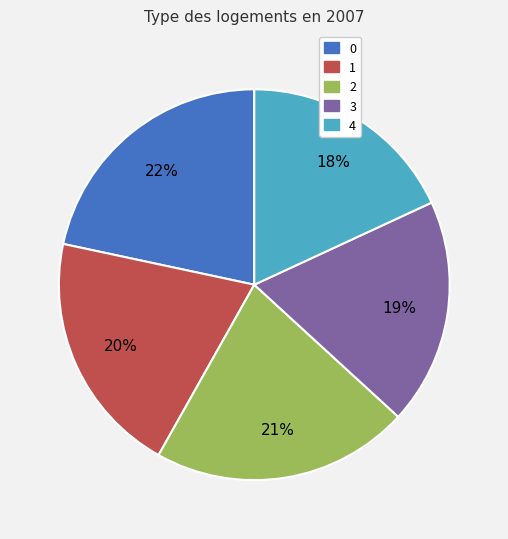

How many slices are in this pie chart?

5